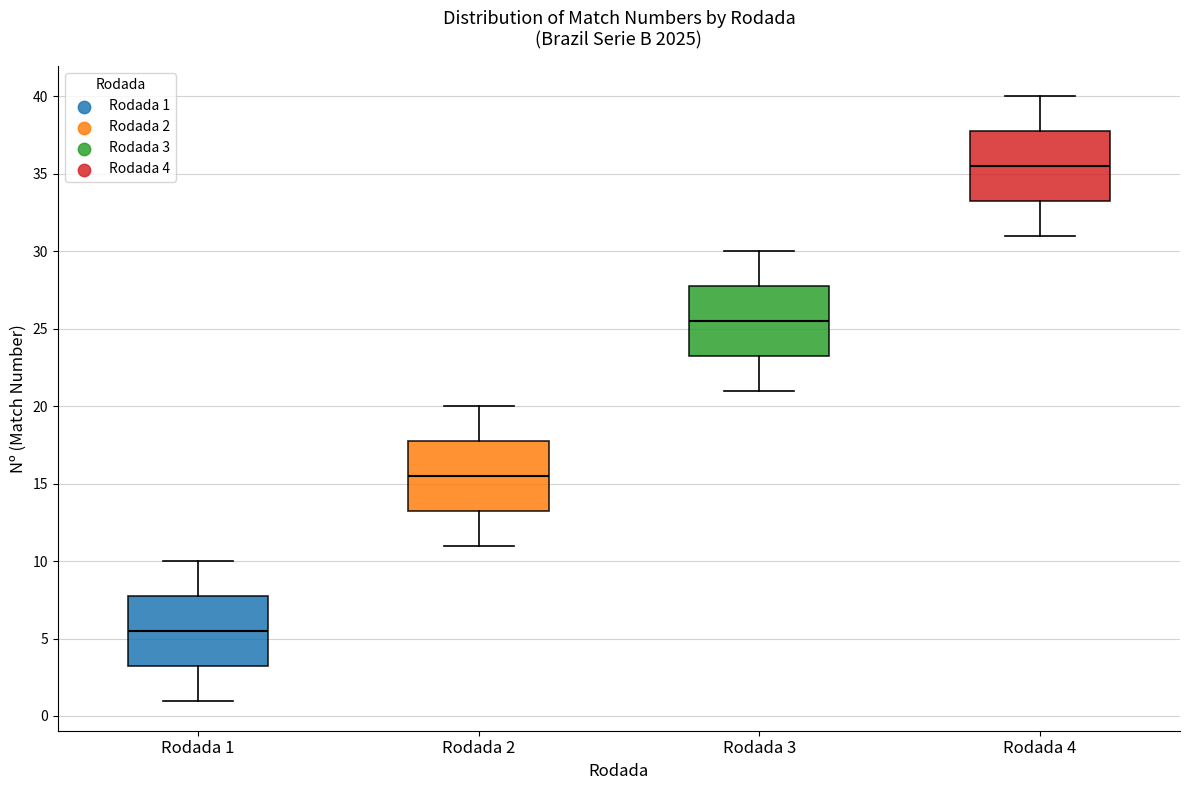

Reading left to right, transcribe this box plot: for each box, give where its median line is, the range the box spans, and where its two whiskers end, as read against the y-axis. The values are not printed on the chart, so give them approximately, as read against the axis.

Rodada 1: median 5.5, box 3.5 to 8.0, whiskers 1.0 to 10.0
Rodada 2: median 15.5, box 13.5 to 18.0, whiskers 11.0 to 20.0
Rodada 3: median 25.5, box 23.5 to 28.0, whiskers 21.0 to 30.0
Rodada 4: median 35.5, box 33.5 to 38.0, whiskers 31.0 to 40.0